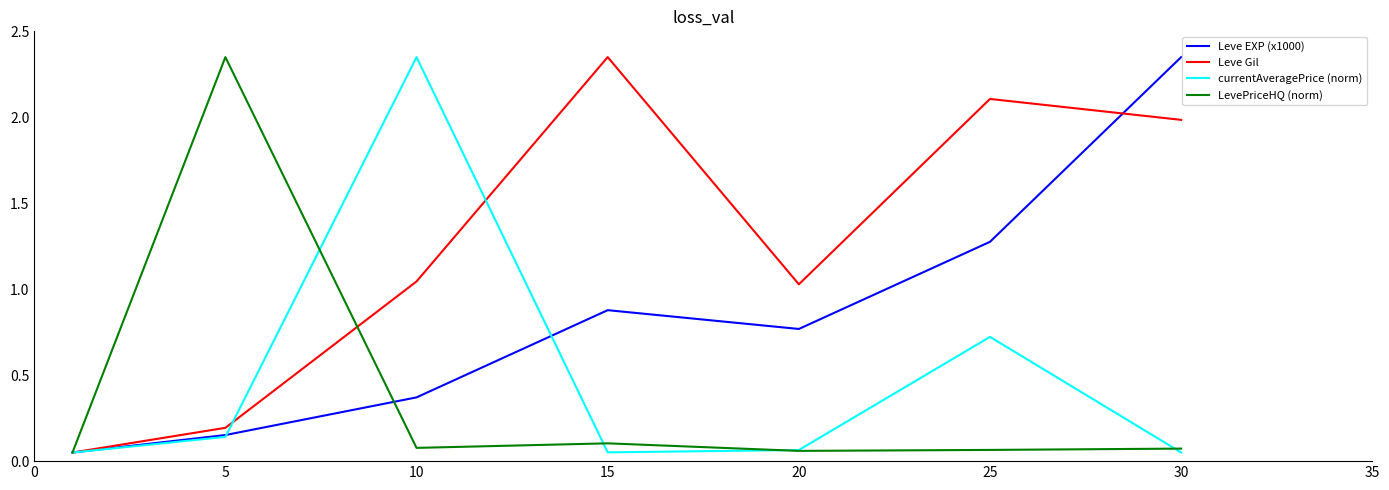

Which series has the largest total across all categories?

Leve Gil